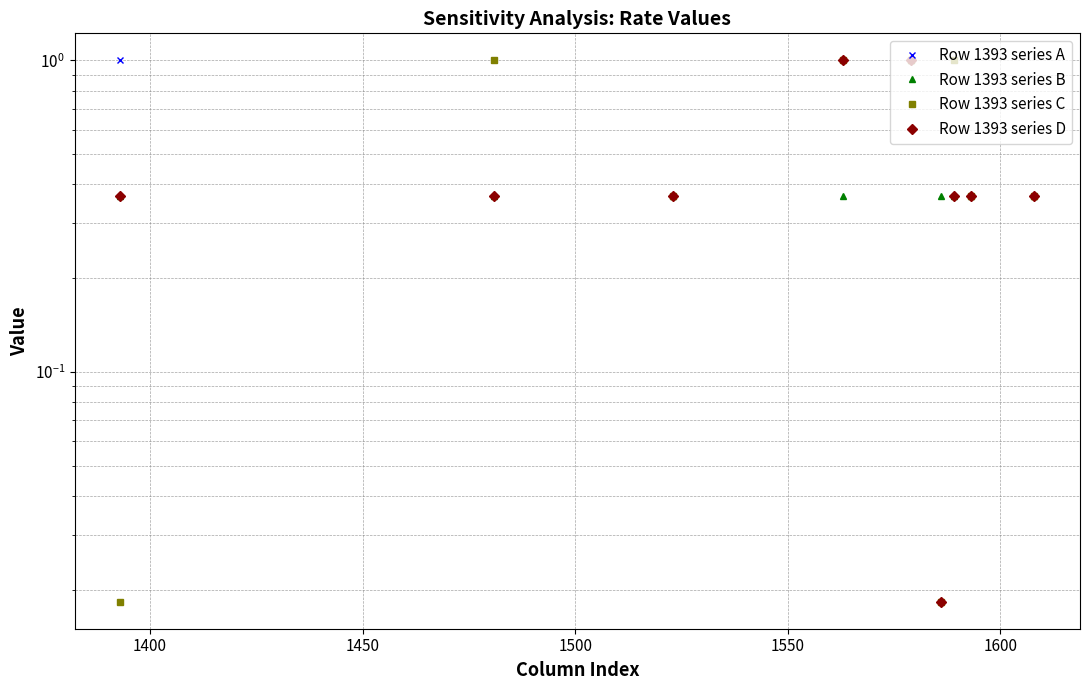

What is the average value of the Row 1393 series B series?

0.4